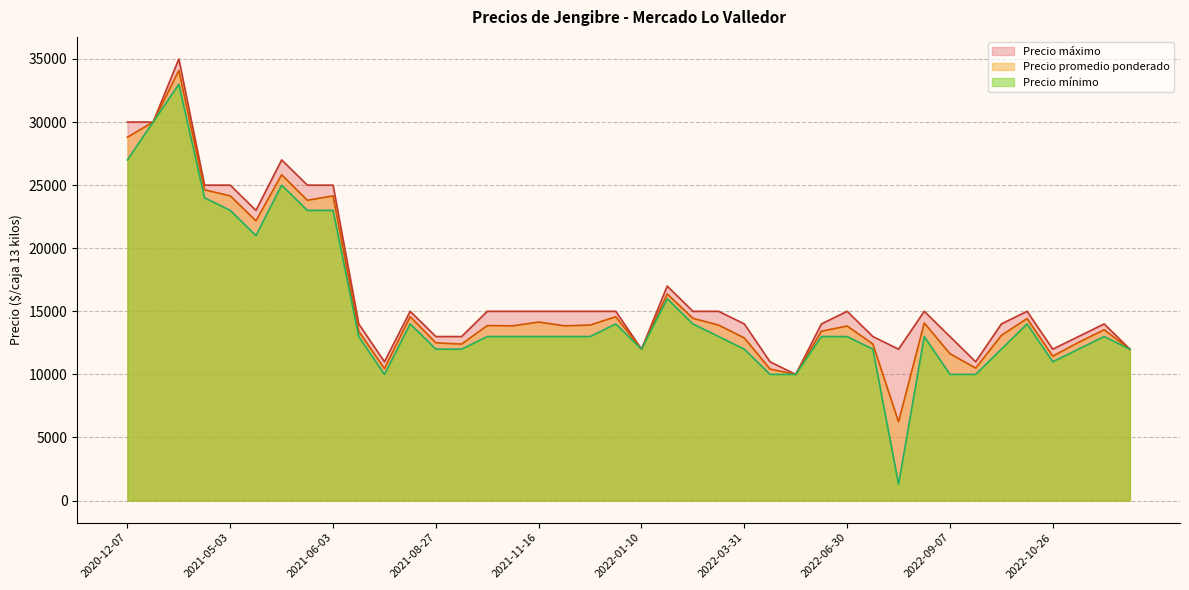

Which series has the widest spread of values?

Precio mínimo